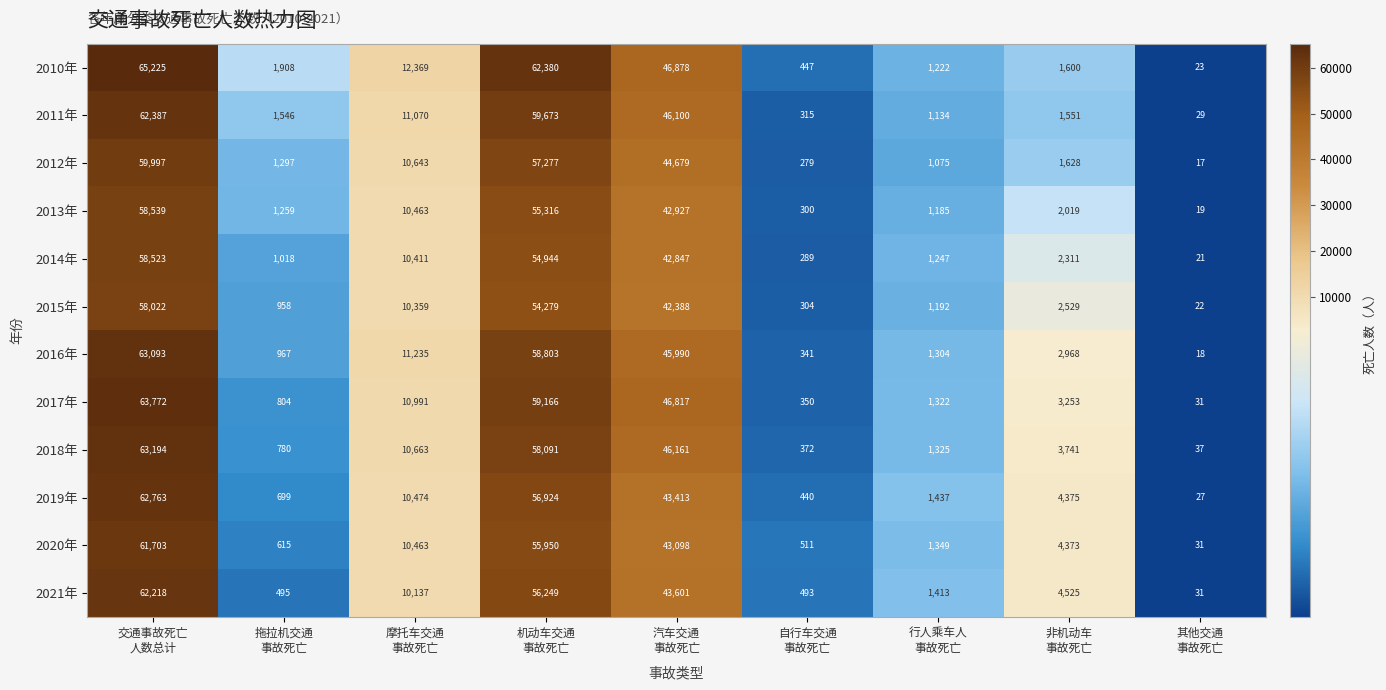

What is the difference between the second highest and second lowest values in the 2015年 series?

53975